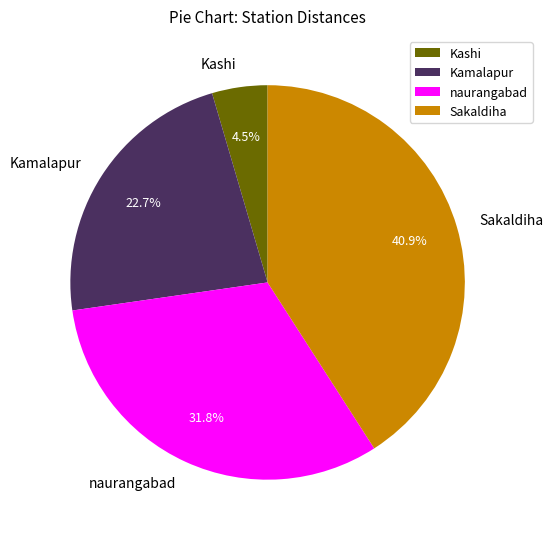

Which slice is the smallest?

Kashi